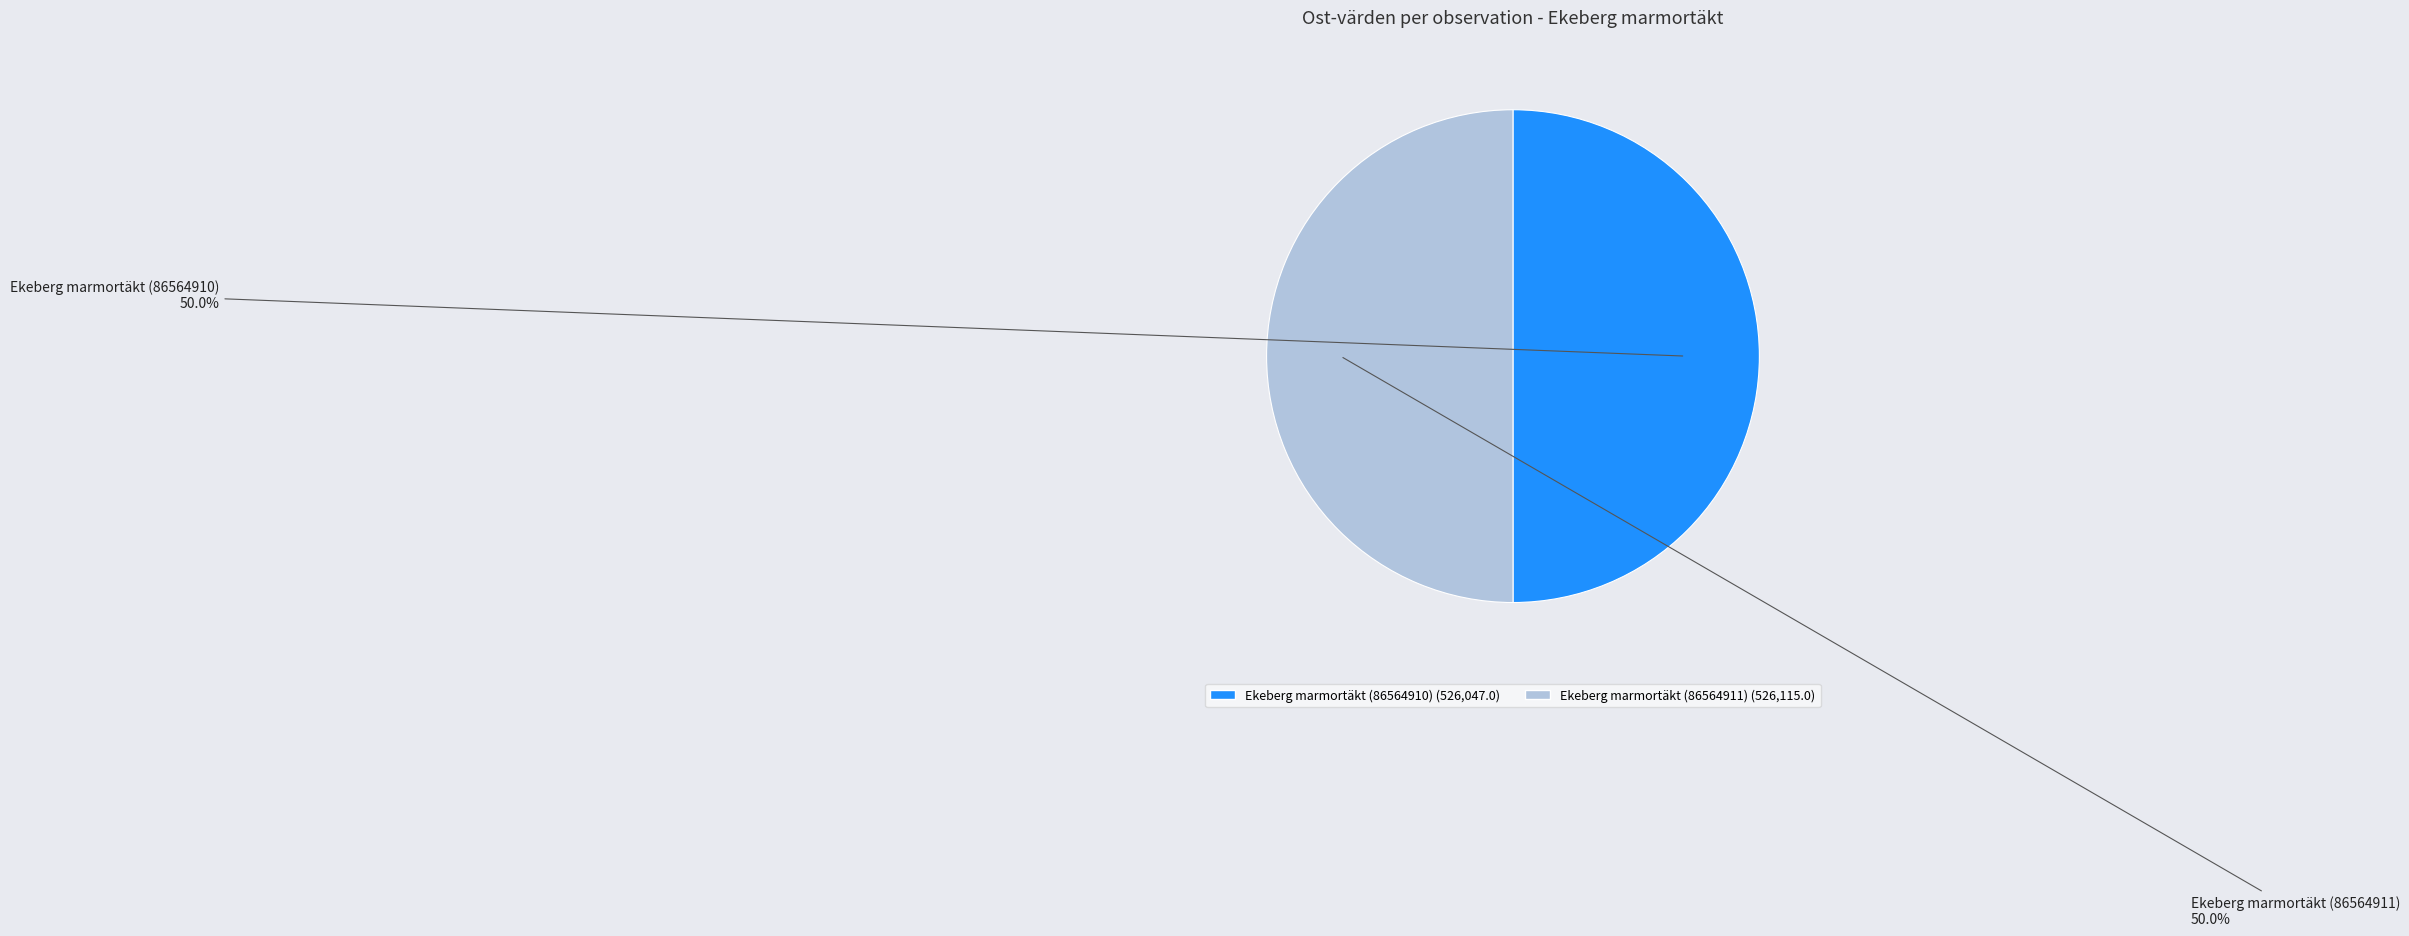

Do Ekeberg marmortäkt (86564911) and Ekeberg marmortäkt (86564910) together represent more than half of the pie?

Yes